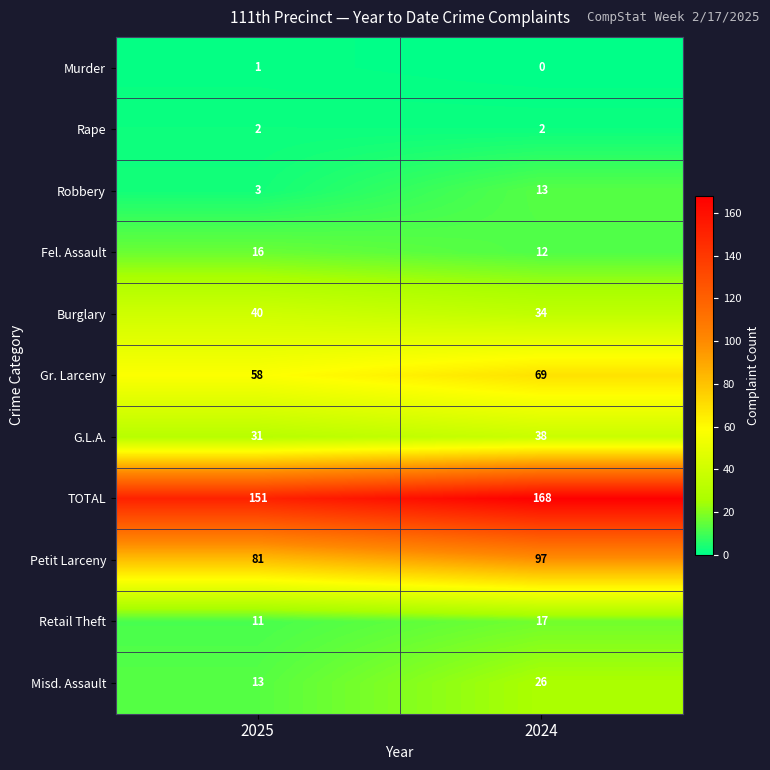

At how many categories does at least one series exceed 149?

2